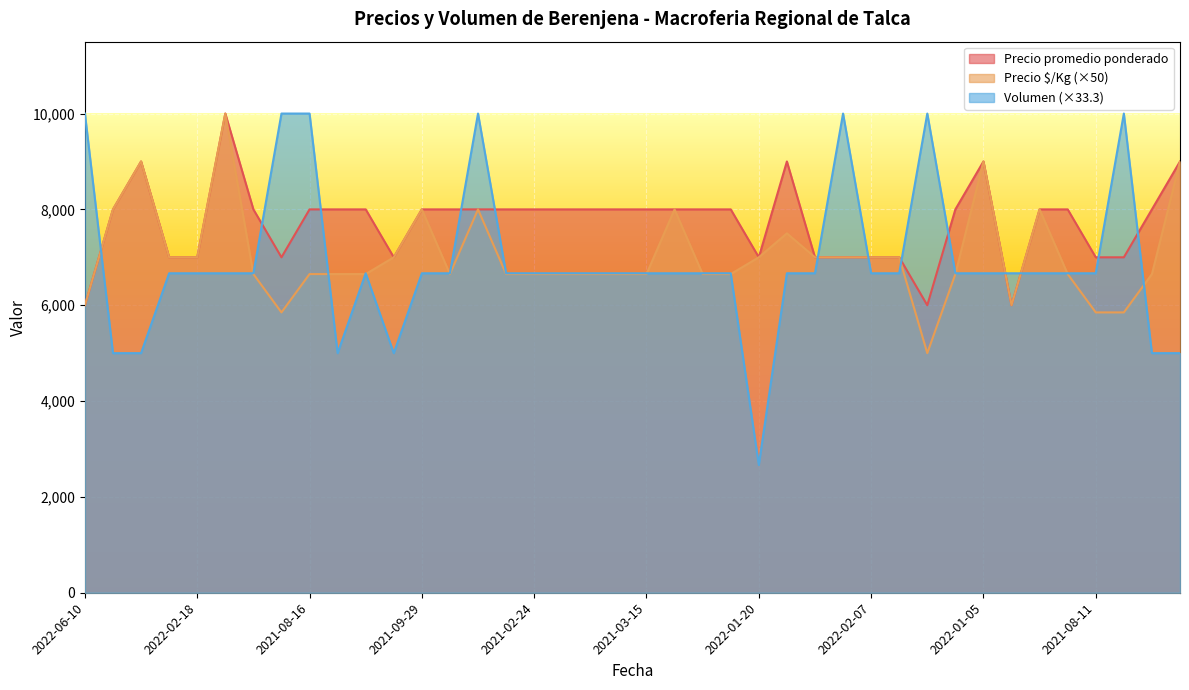

True or false: Volumen and Precio promedio ponderado intersect in this chart.

True